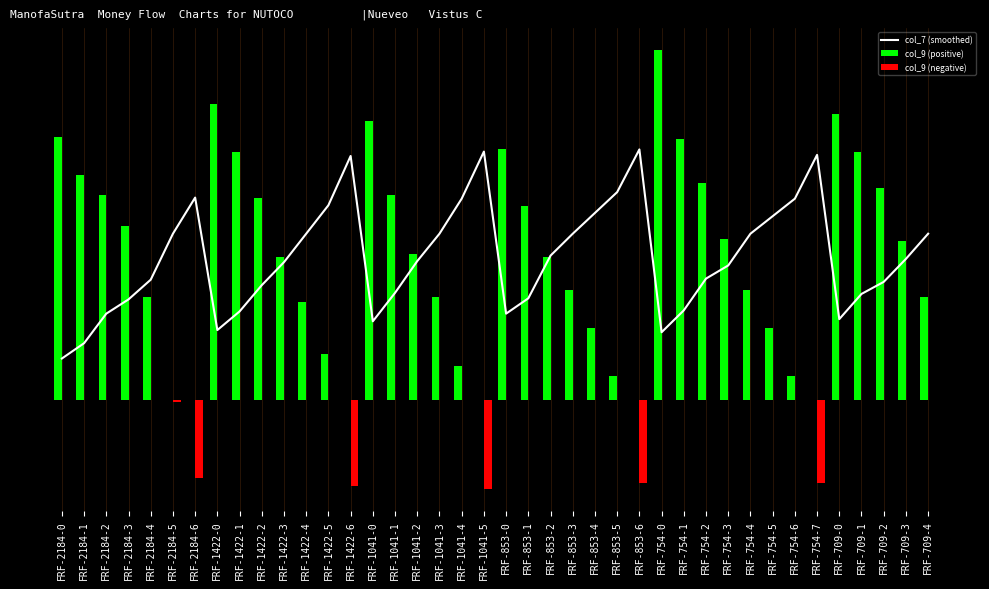

How many distinct data groups are displayed?

3